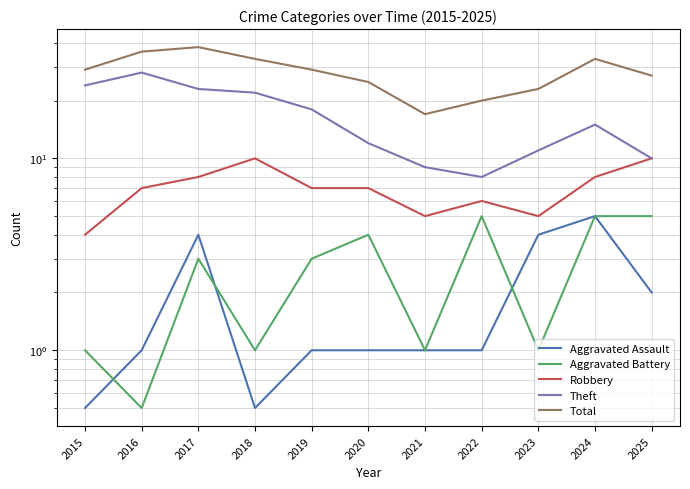

At which label does Robbery reach its peak?

2018